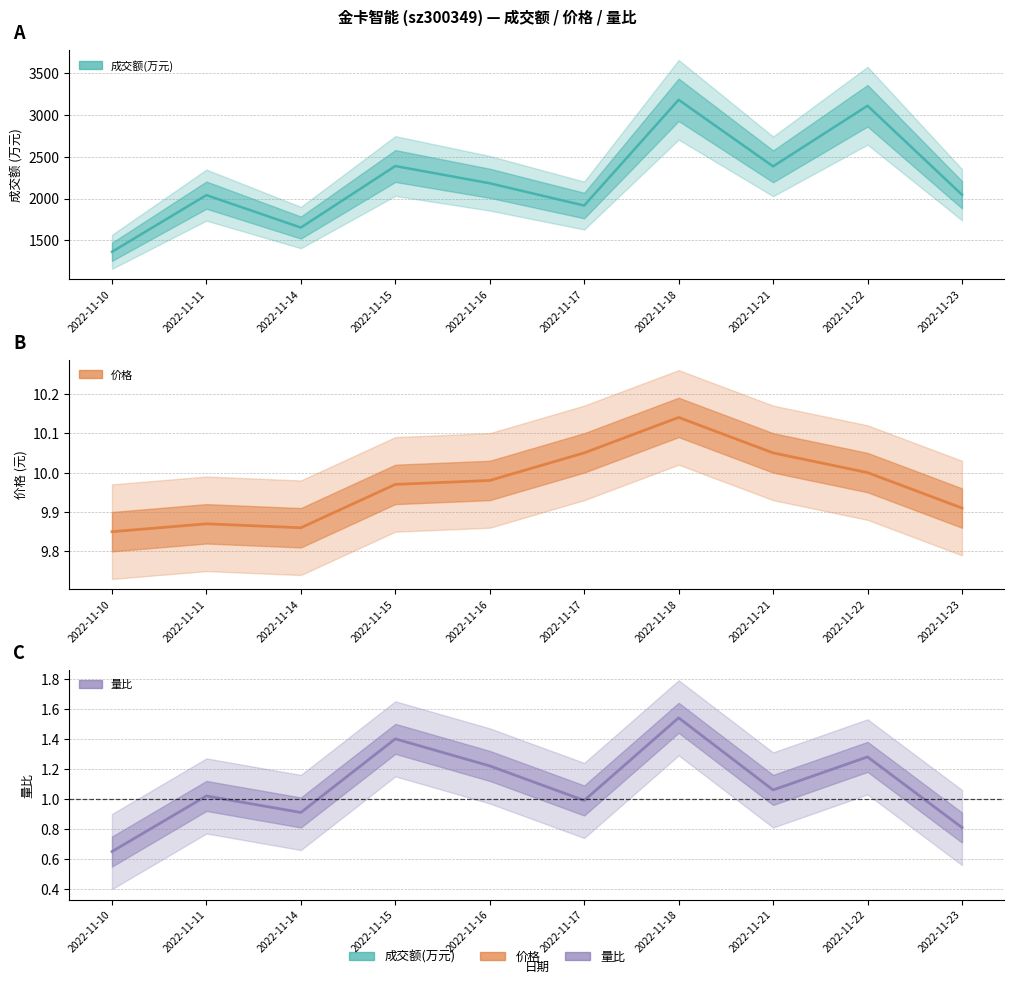

True or false: 成交额(万元) and 价格 intersect in this chart.

False